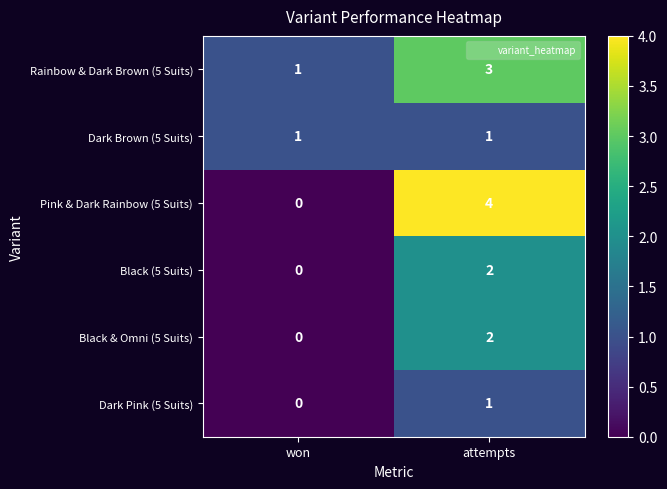

Reading left to right, what are all the values shown in this chart?

Rainbow & Dark Brown (5 Suits): 1	3
Dark Brown (5 Suits): 1	1
Pink & Dark Rainbow (5 Suits): 0	4
Black (5 Suits): 0	2
Black & Omni (5 Suits): 0	2
Dark Pink (5 Suits): 0	1